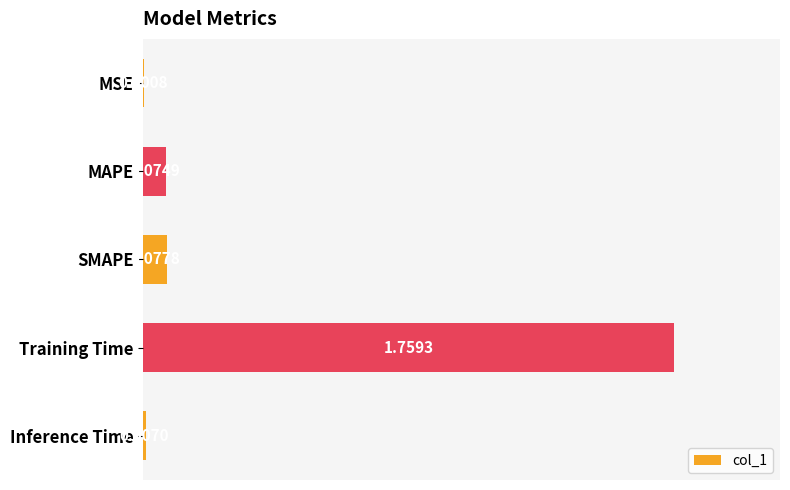

Where is the data nearest to the value 0?

MSE